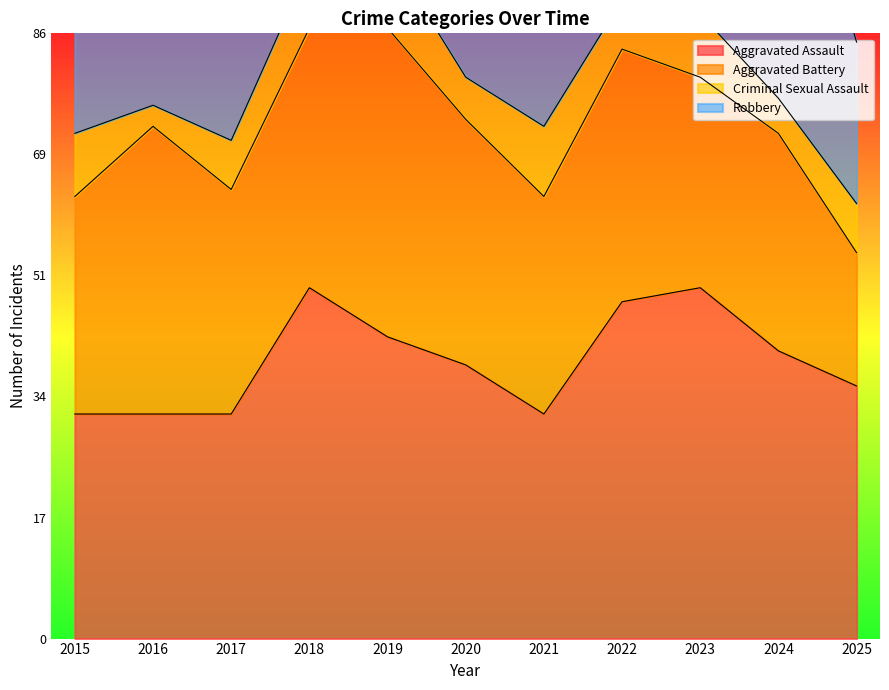

Does the chart display data point markers on the line(s)?

No